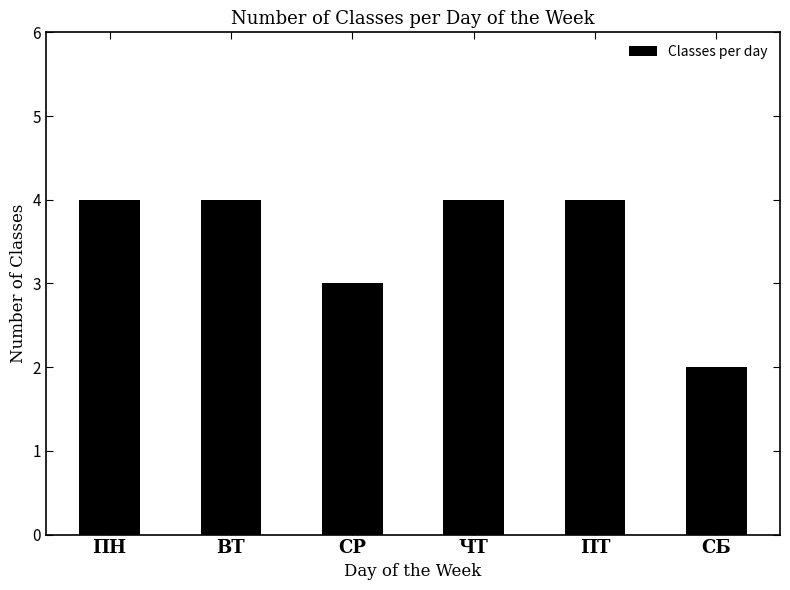

What is the label of the 5th bar from the right?

ВТ